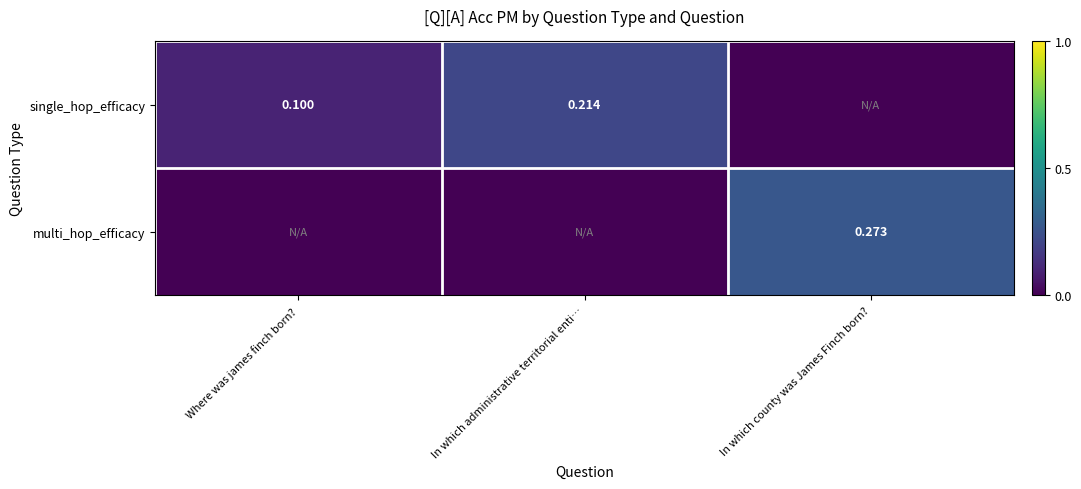

Is the value of single_hop_efficacy at Where was james finch born? greater than the value of multi_hop_efficacy at In which county was James Finch born??

No